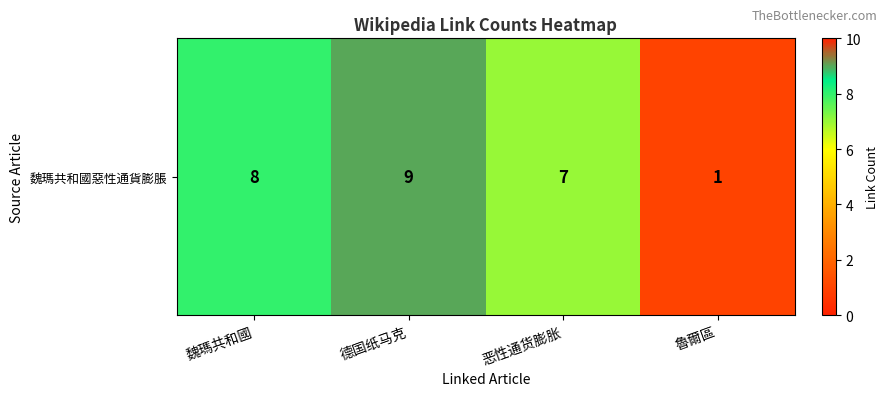

Approximately how many times larger is the value at 德国纸马克 compared to 魯爾區?

9.0